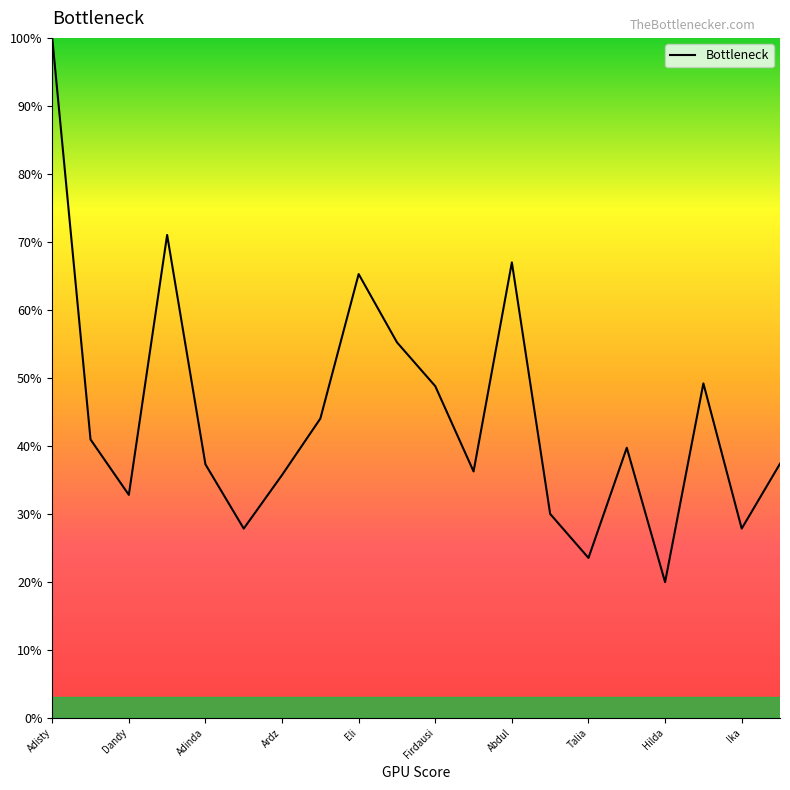

What is the smallest value displayed?

20.0